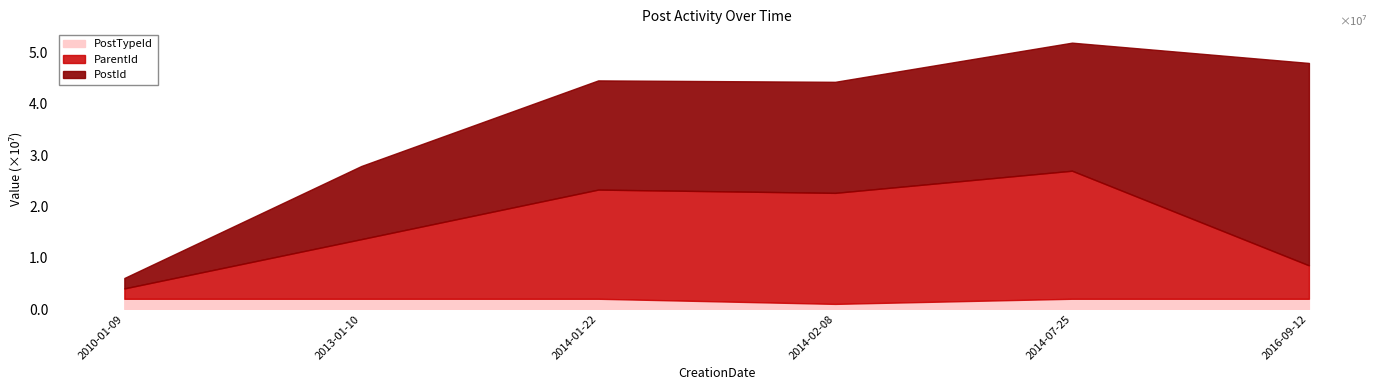

Which category has the highest value in the PostTypeId series?

2010-01-09